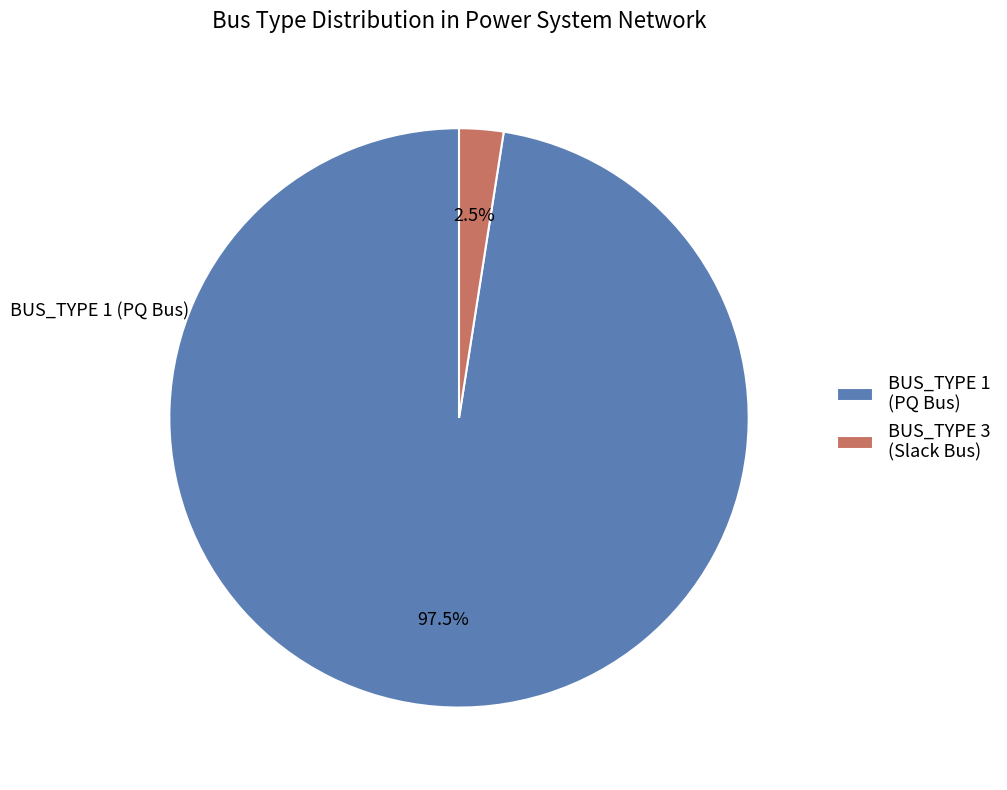

Combined, do BUS_TYPE 1 (PQ Bus) and BUS_TYPE 3 (Slack Bus) account for over 50%?

Yes